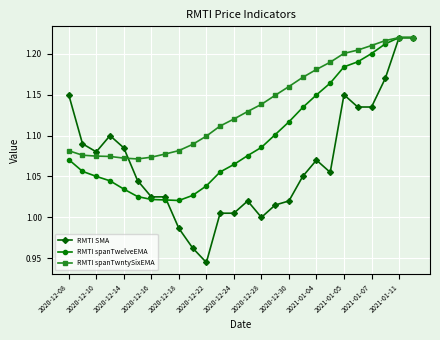

Which series has the largest range (max minus min)?

RMTI SMA